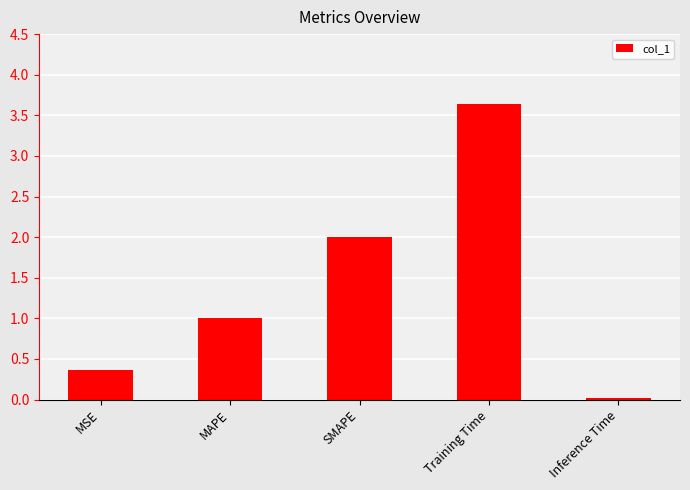

What is the label of the 5th bar from the right?

MSE